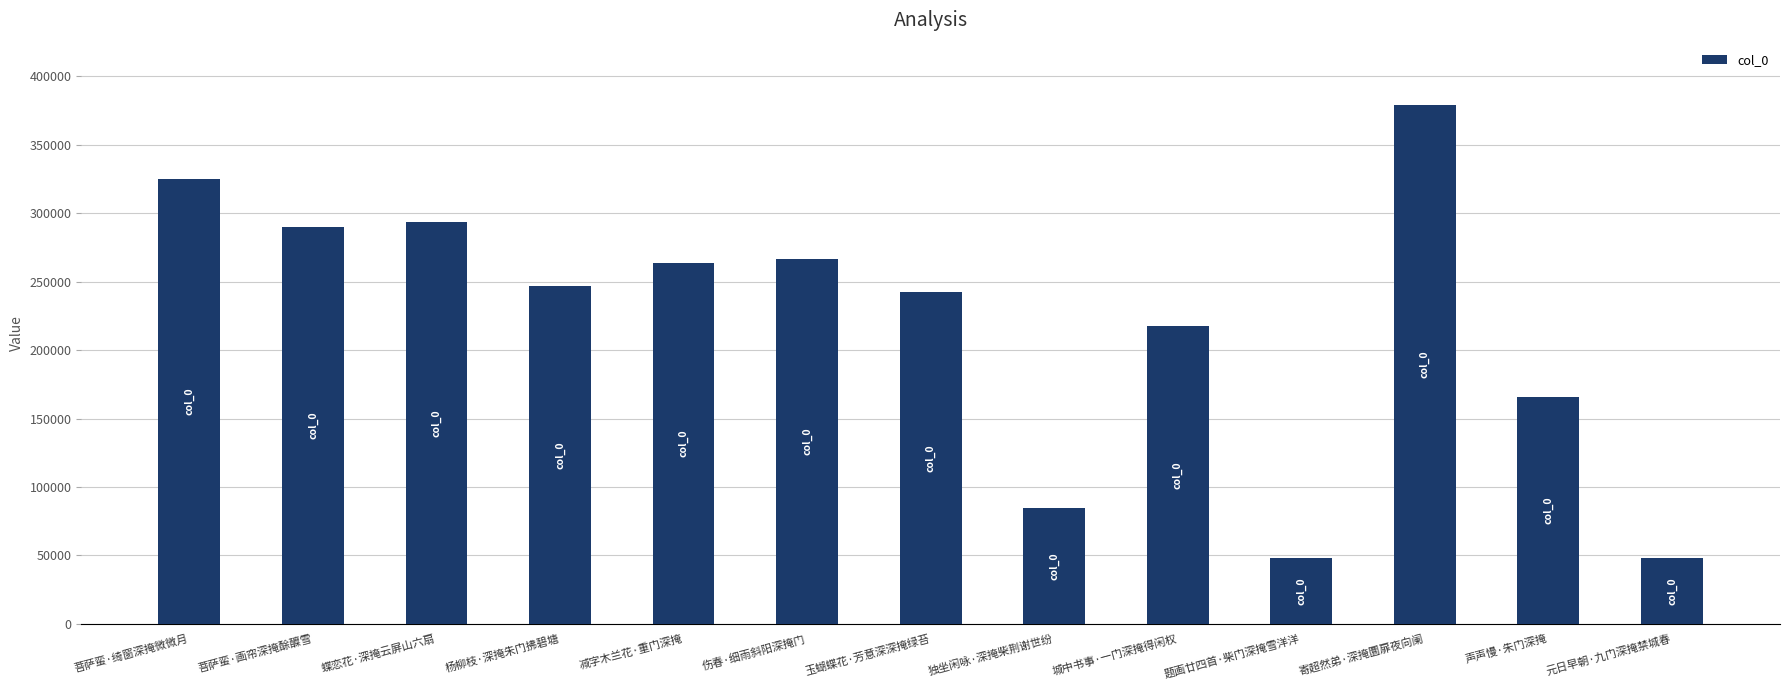

What is the value of the 8th bar from the left?

84819